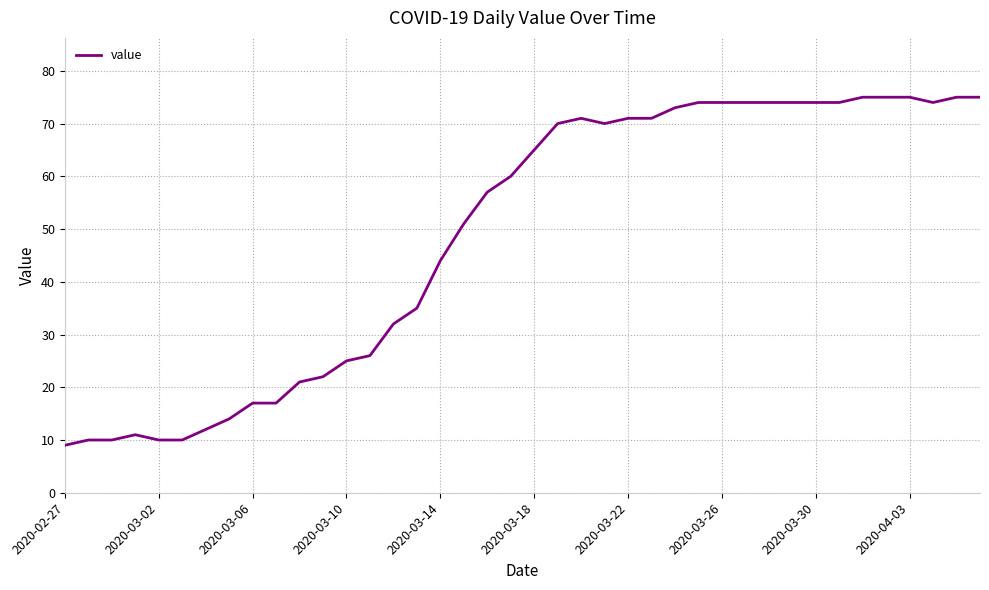

What is the greatest value displayed?

75